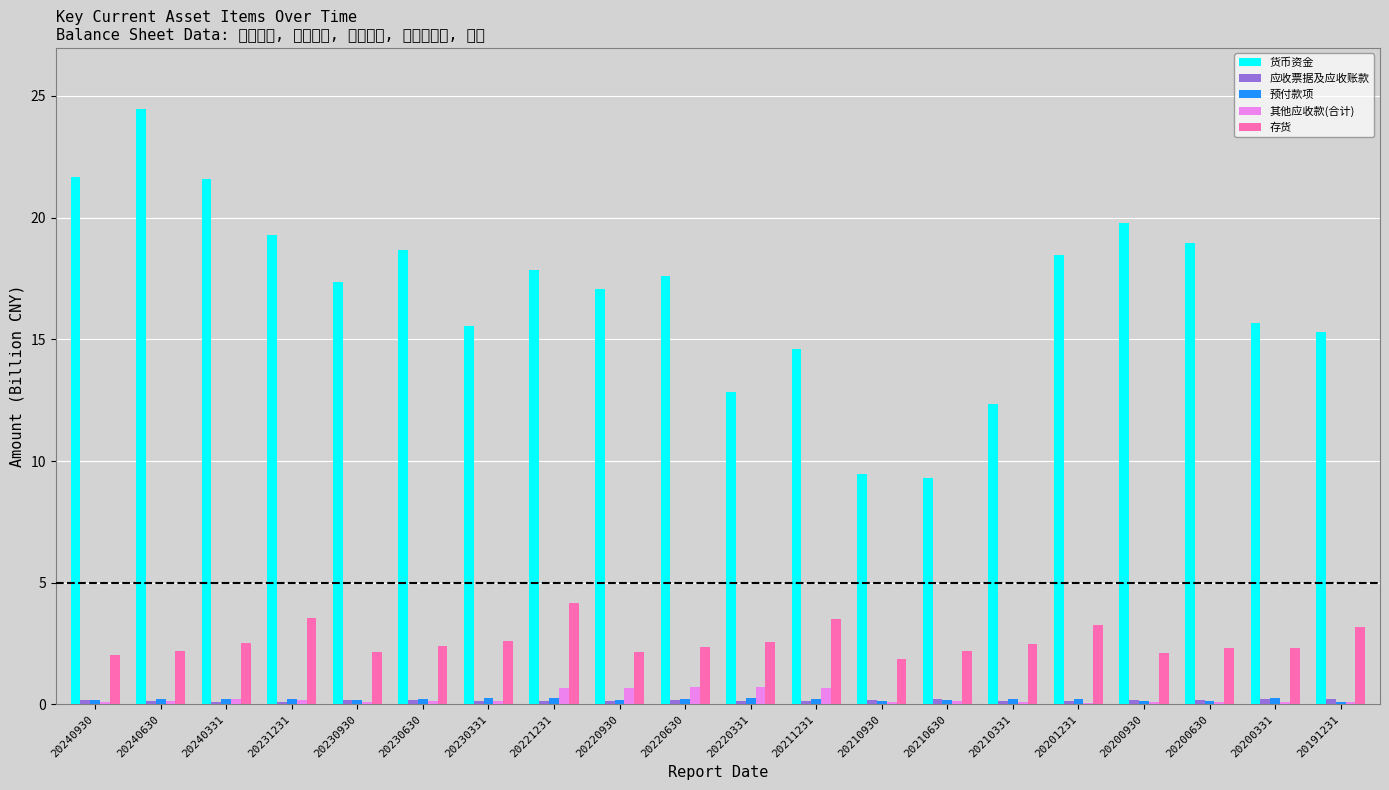

What is the approximate value of 预付款项 at 20211231?

0.2